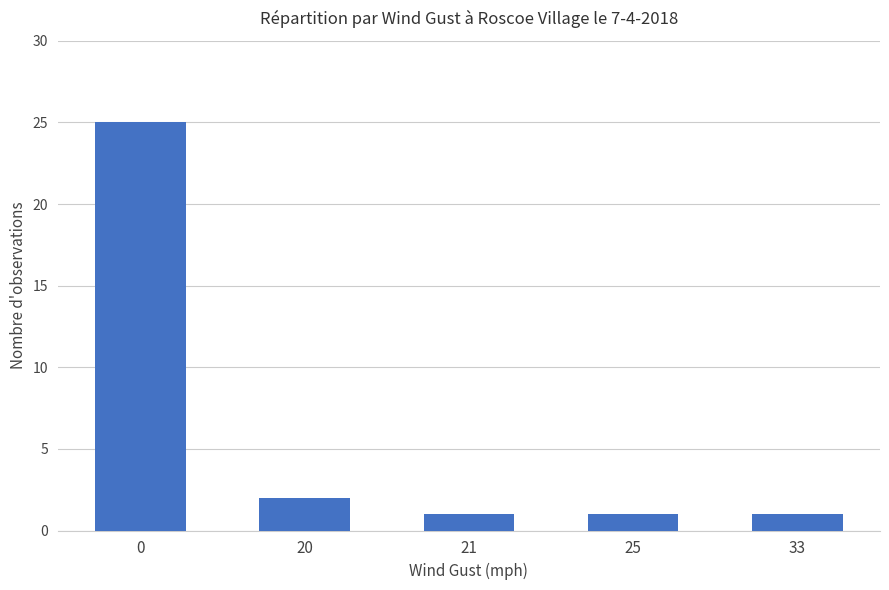

What is the difference between the values at 20 and 25?

1